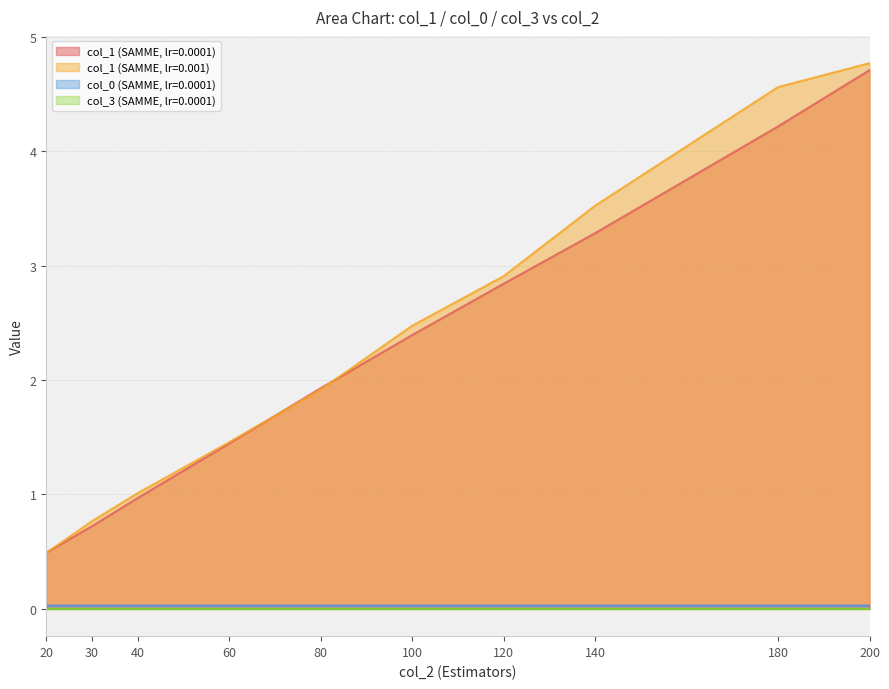

Is the value of col_1 (SAMME, lr=0.001) at 100 greater than the value of col_1 (SAMME, lr=0.0001) at 140?

No